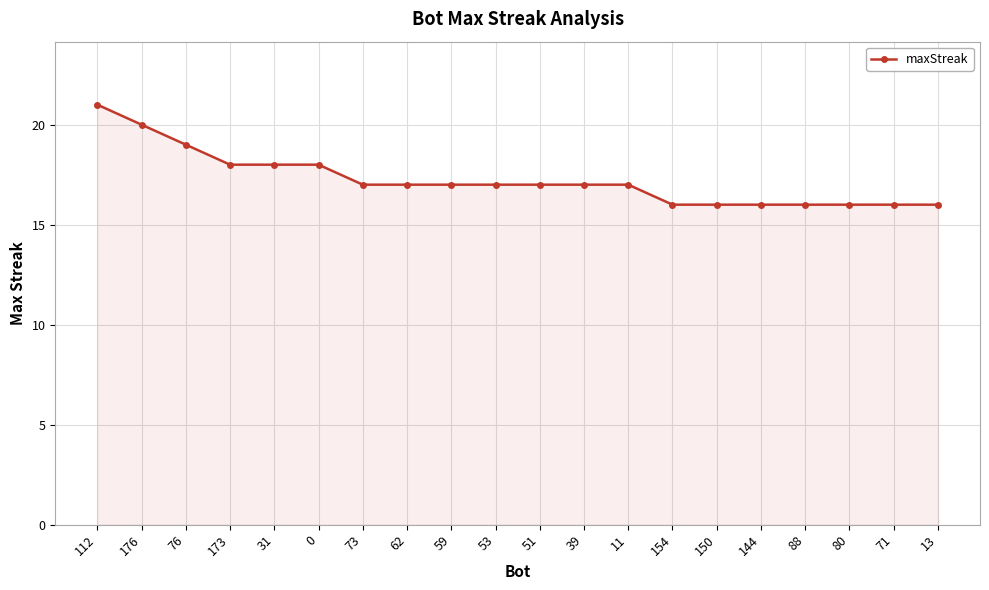

Reading left to right, extract all data points from this chart.

21	20	19	18	18	18	17	17	17	17	17	17	17	16	16	16	16	16	16	16